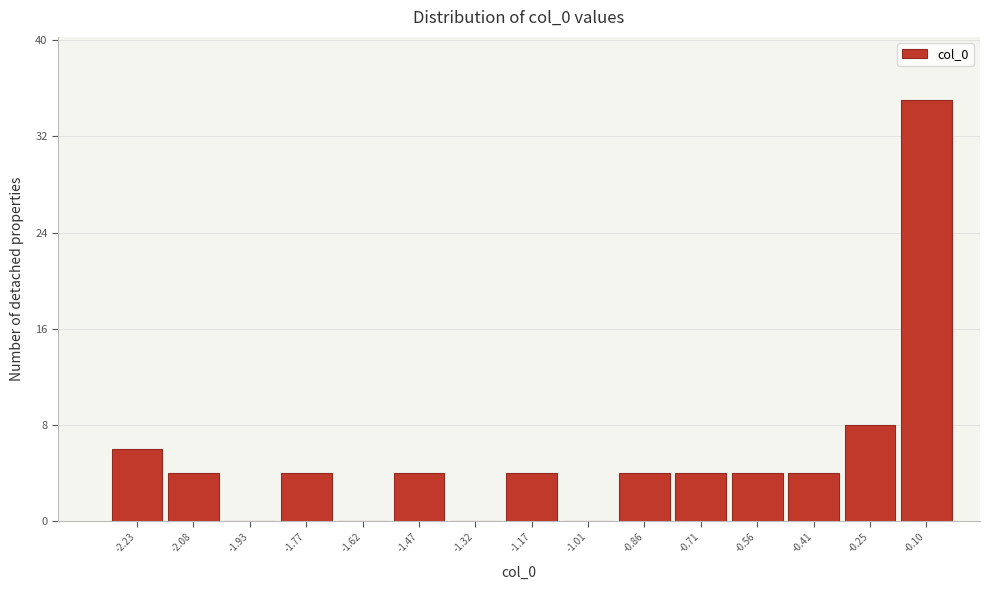

Which range on the x-axis has the tallest bar?

-0.18 to -0.02